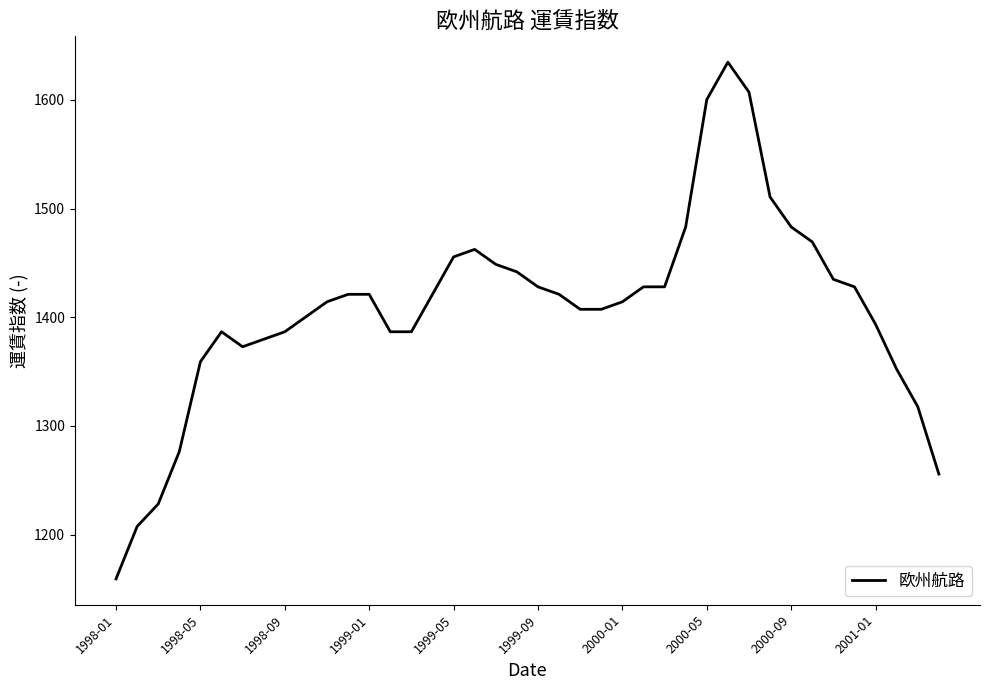

What is the greatest value displayed?

1634.7